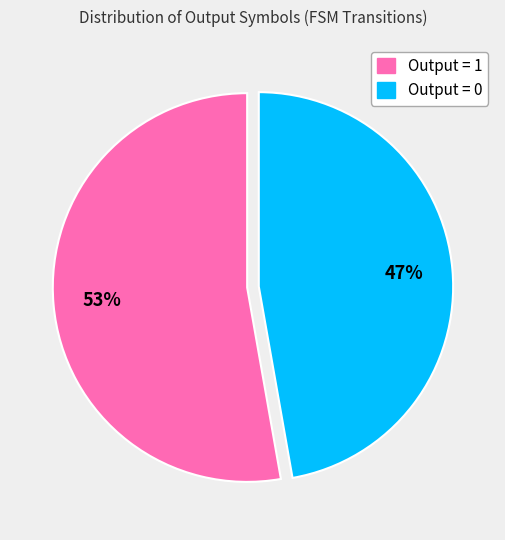

What is the ratio of the value at Output = 1 to the value at Output = 0?

1.1